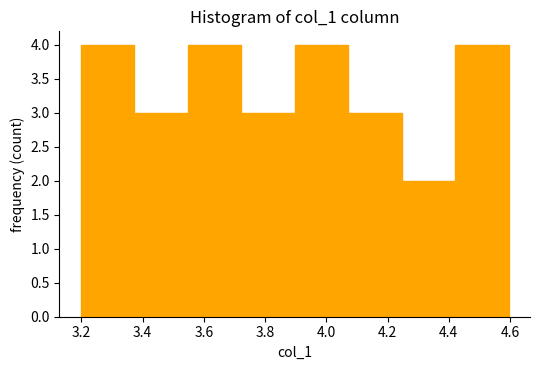

Reading left to right, list every bar in this chart as the range it spans on the x-axis followed by its height. Neither the bar edges nor the heights are printed on the chart, so give them approximately, as read against the axes.

3.20 to 3.38: 4
3.38 to 3.54: 3
3.54 to 3.72: 4
3.72 to 3.90: 3
3.90 to 4.08: 4
4.08 to 4.24: 3
4.24 to 4.42: 2
4.42 to 4.60: 4